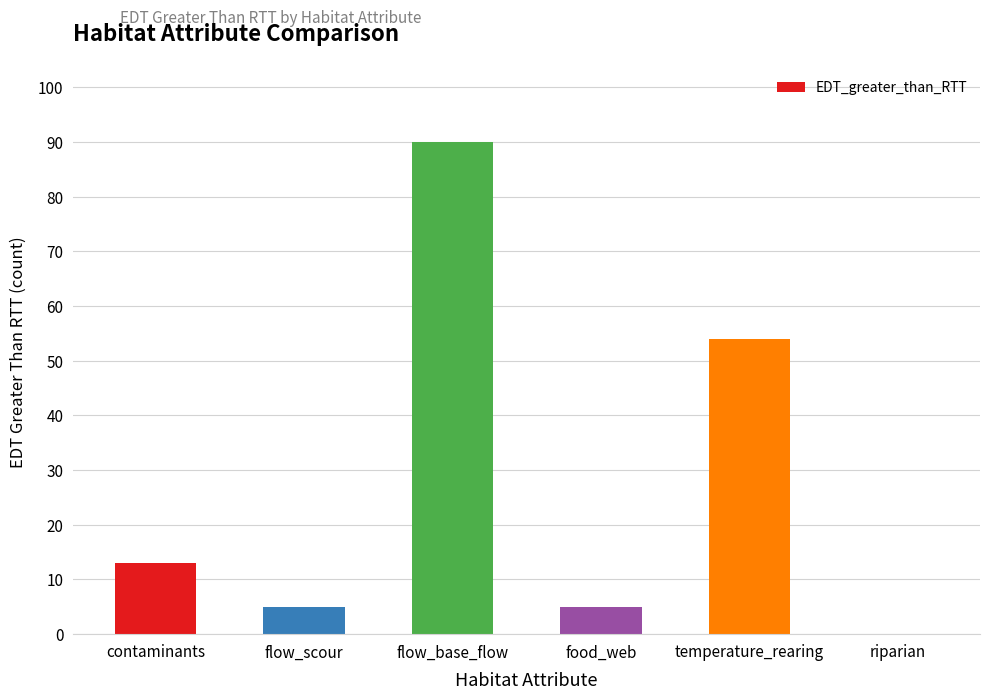

Reading left to right, what are all the values shown in this chart?

contaminants=13	flow_scour=5	flow_base_flow=90	food_web=5	temperature_rearing=54	riparian=0